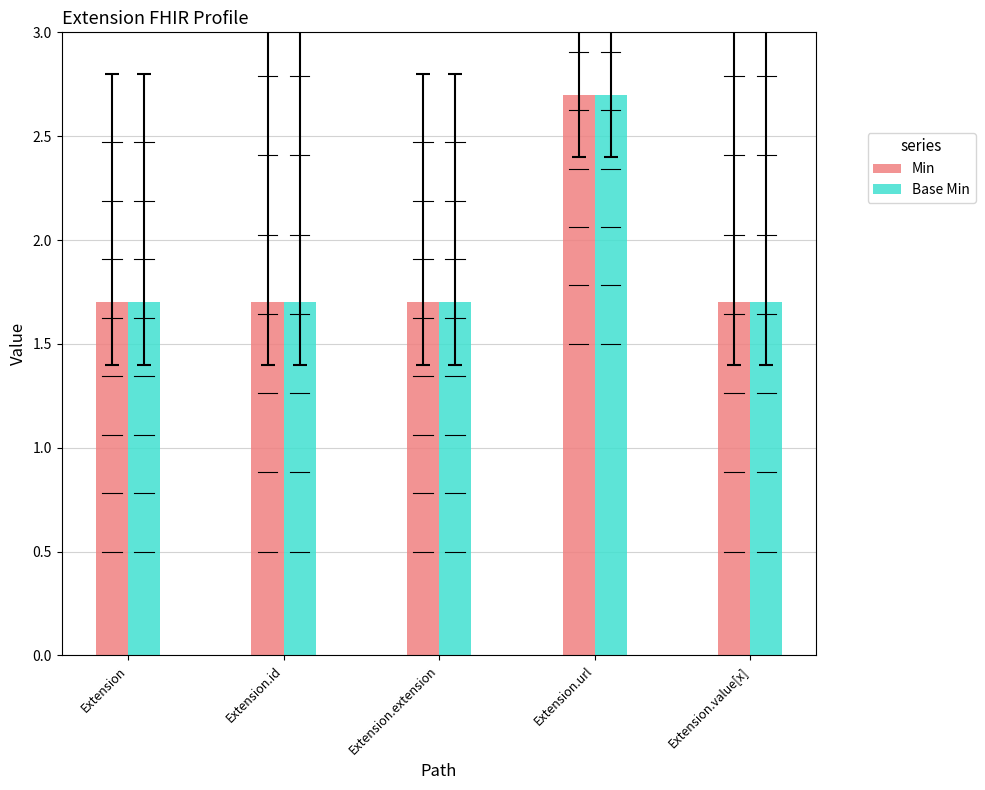

What is the label of the 4th bar from the left?

Extension.url